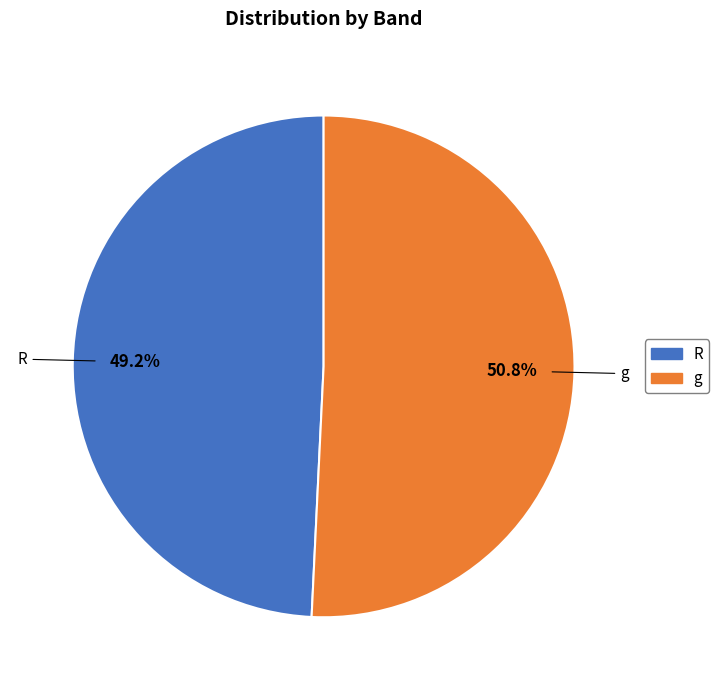

Which slice represents more than half of the pie?

g